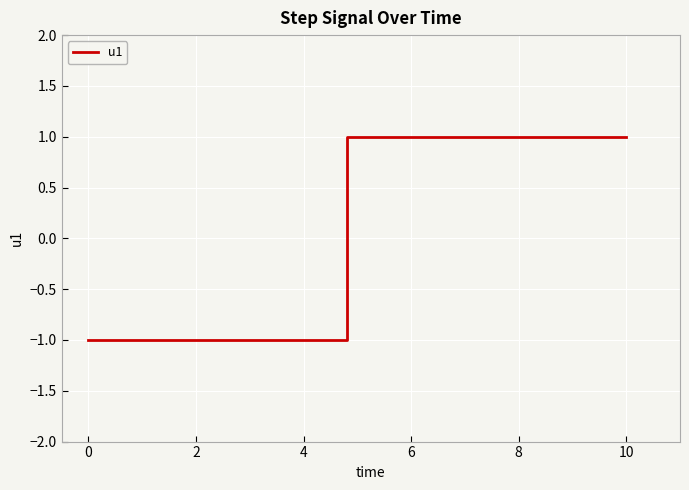

What is the difference between the second highest and second lowest values?

2